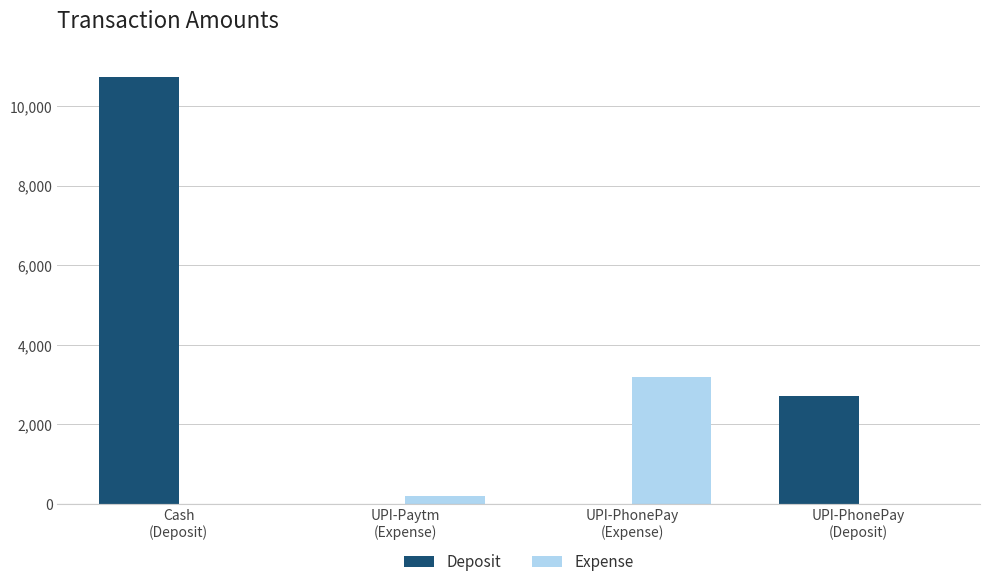

How many distinct data groups are displayed?

2